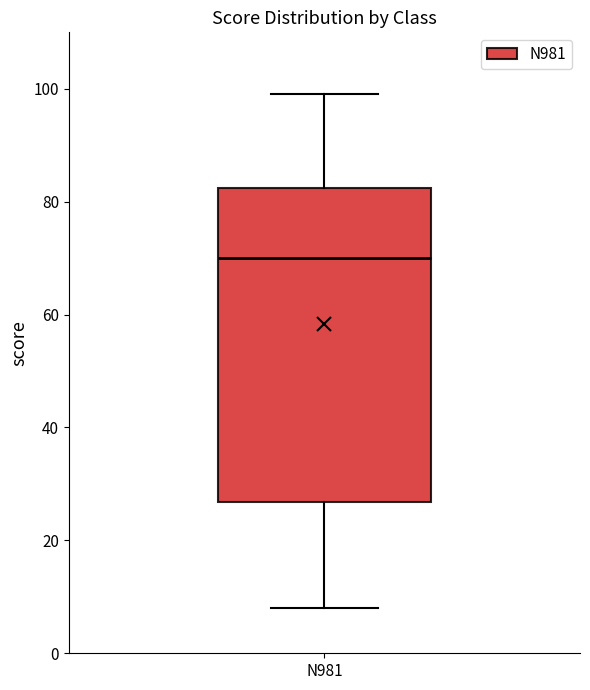

Where is the lower edge of the box for N981 on the y-axis? The values are not printed on the chart, so give them approximately, as read against the axis.

26